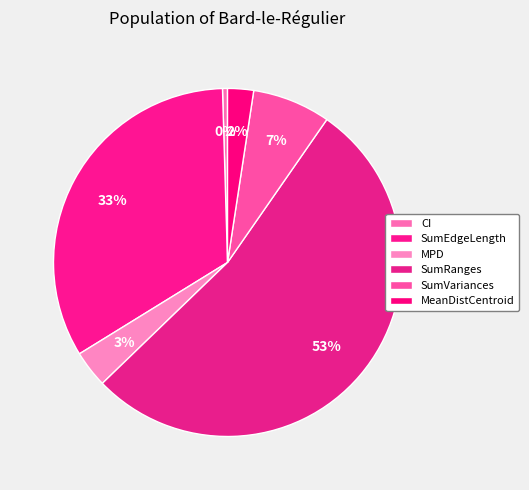

Count the number of slices in the pie.

6